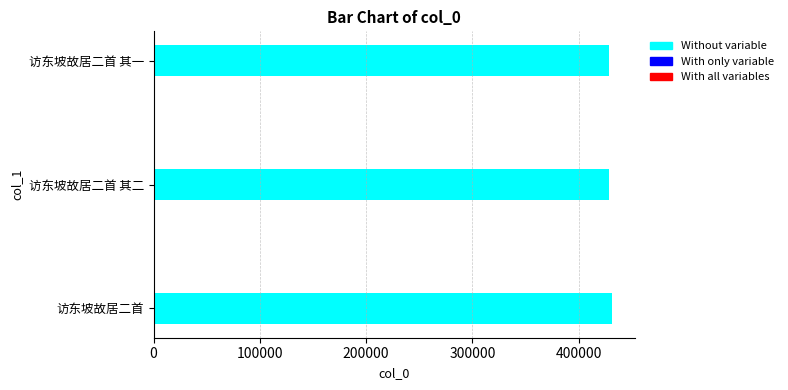

Approximately how many times larger is the value at 访东坡故居二首 其二 compared to 访东坡故居二首?

1.0